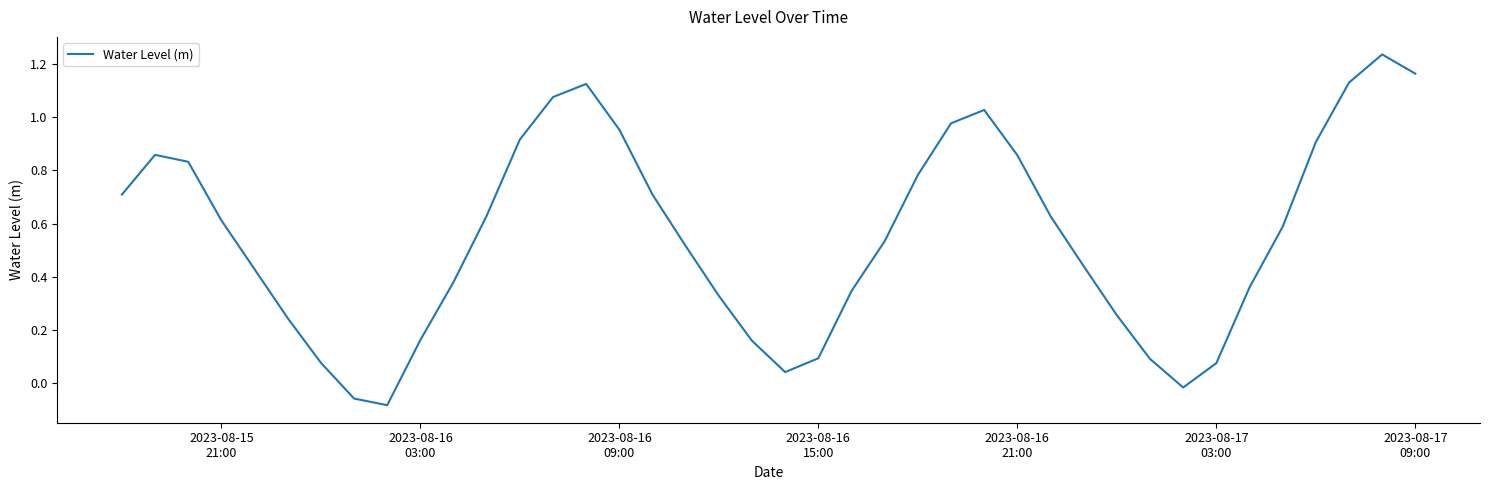

What is the difference between the maximum and minimum values?

1.3